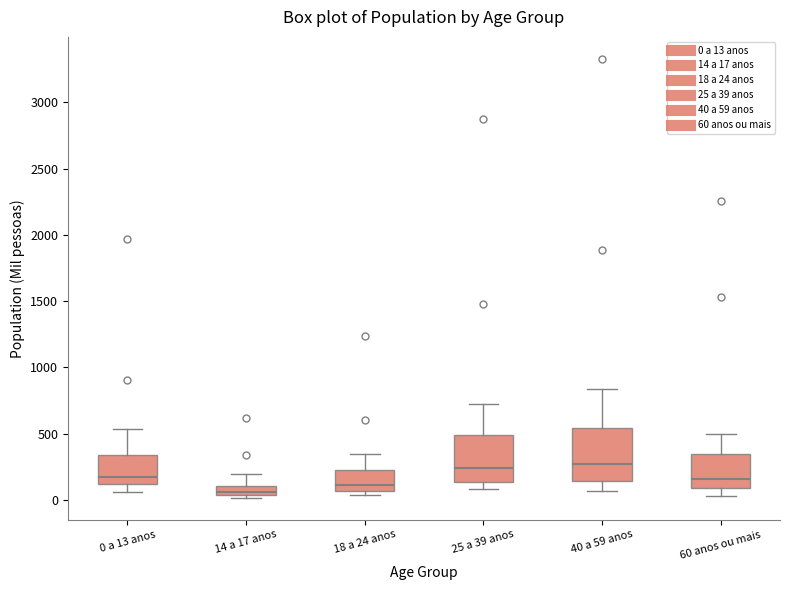

Where is the upper edge of the box for 0 a 13 anos on the y-axis? The values are not printed on the chart, so give them approximately, as read against the axis.

350